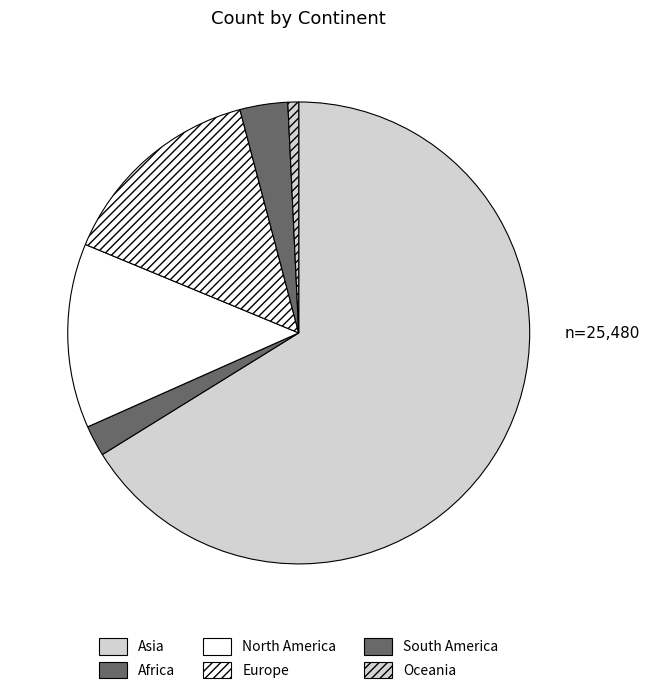

Which slice represents more than half of the pie?

Asia